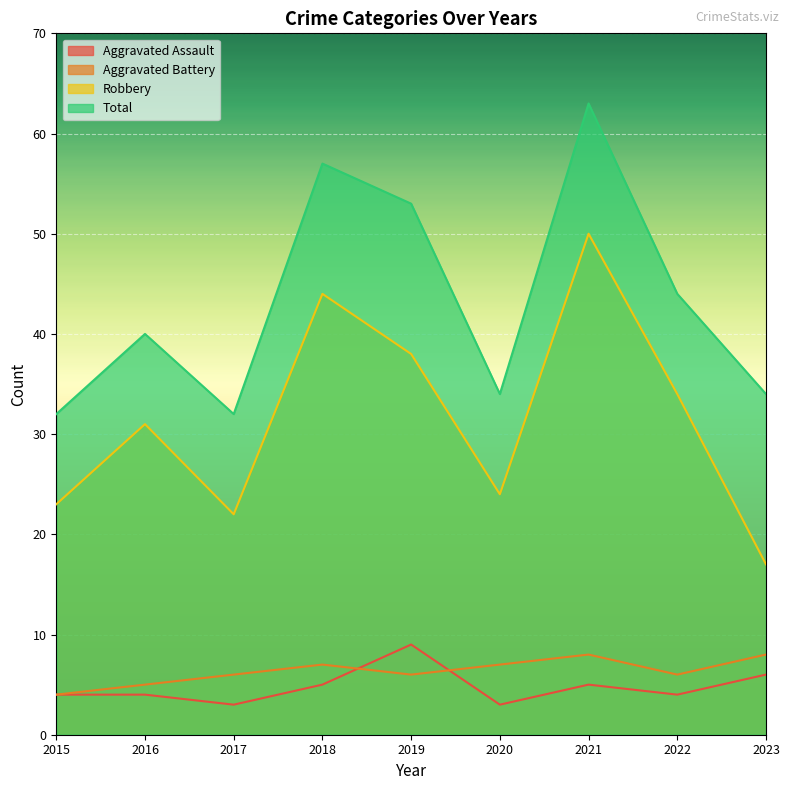

Which series ends up on top after the final intersection of Aggravated Battery and Aggravated Assault?

Aggravated Battery